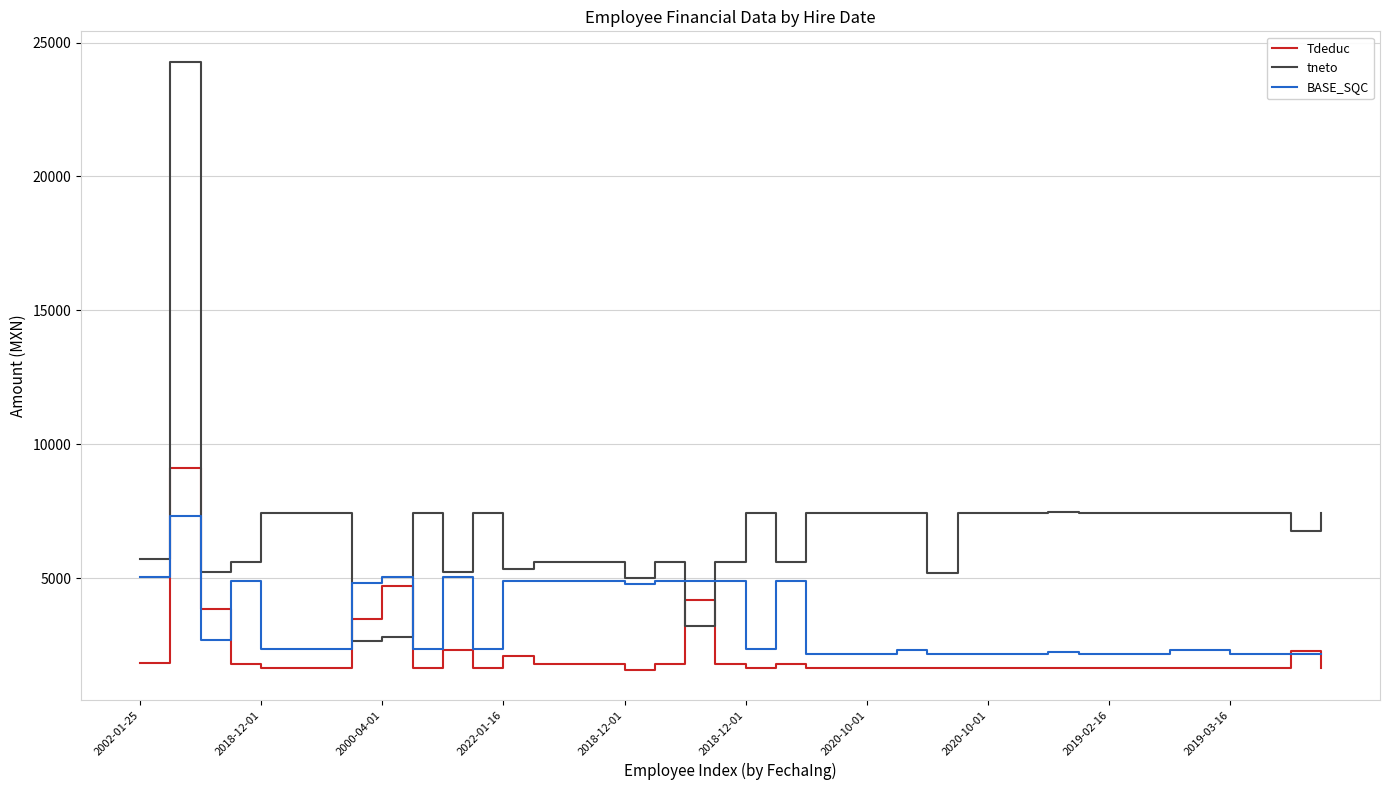

Does the chart display data point markers on the line(s)?

No